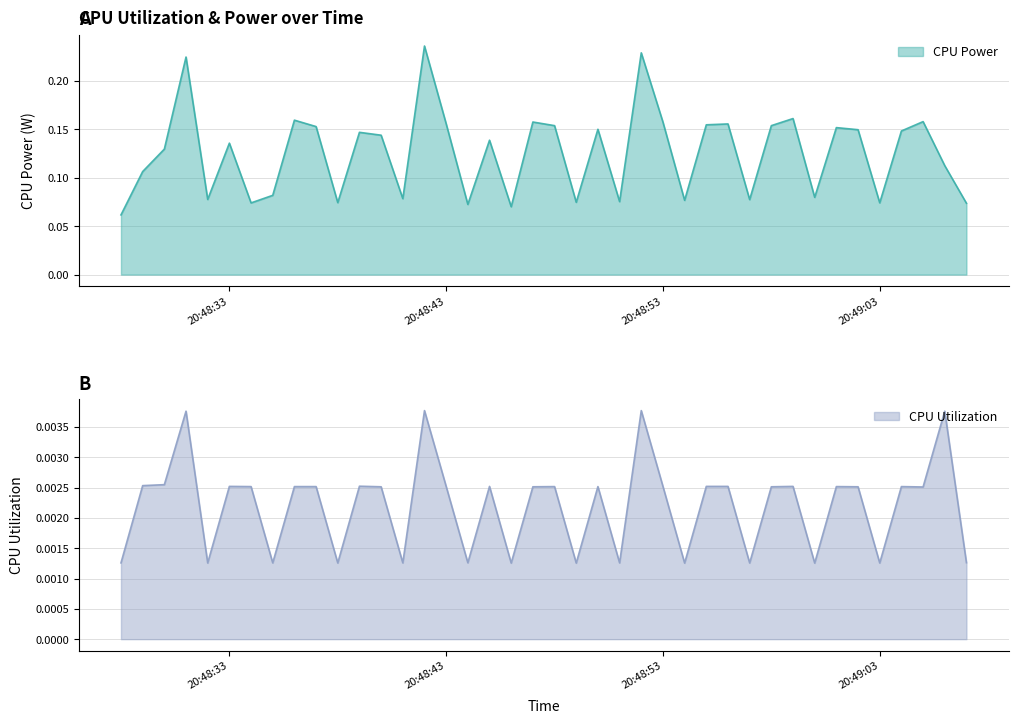

Reading left to right, what are all the values shown in this chart?

CPU Power: 0.1	0.1	0.1	0.2	0.1	0.1	0.1	0.1	0.2	0.2	0.1	0.1	0.1	0.1	0.2	0.2	0.1	0.1	0.1	0.2	0.2	0.1	0.1	0.1	0.2	0.2	0.1	0.2	0.2	0.1	0.2	0.2	0.1	0.2	0.1	0.1	0.1	0.2	0.1	0.1
CPU Utilization: 0.0	0.0	0.0	0.0	0.0	0.0	0.0	0.0	0.0	0.0	0.0	0.0	0.0	0.0	0.0	0.0	0.0	0.0	0.0	0.0	0.0	0.0	0.0	0.0	0.0	0.0	0.0	0.0	0.0	0.0	0.0	0.0	0.0	0.0	0.0	0.0	0.0	0.0	0.0	0.0